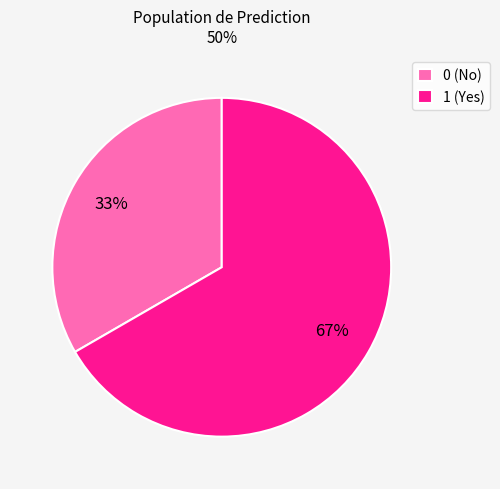

Which category has the biggest portion of the pie?

1 (Yes)